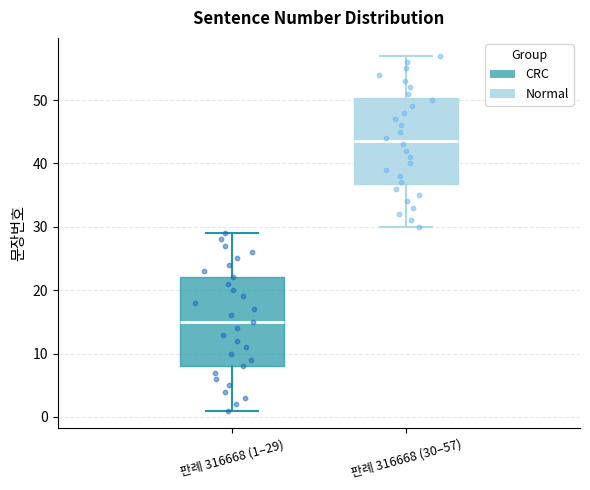

Which box has the lowest median line?

판례 316668 (1–29)